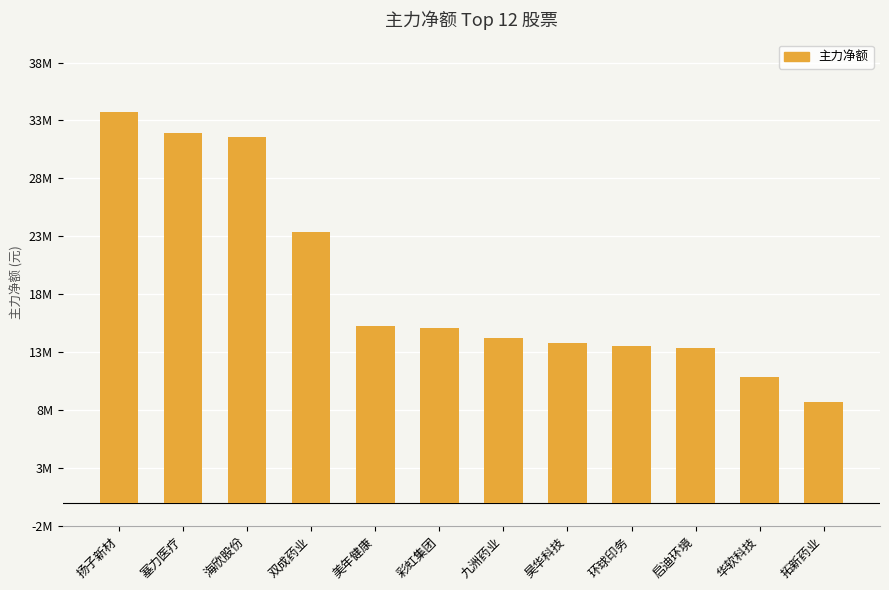

Does the chart contain any negative values?

No